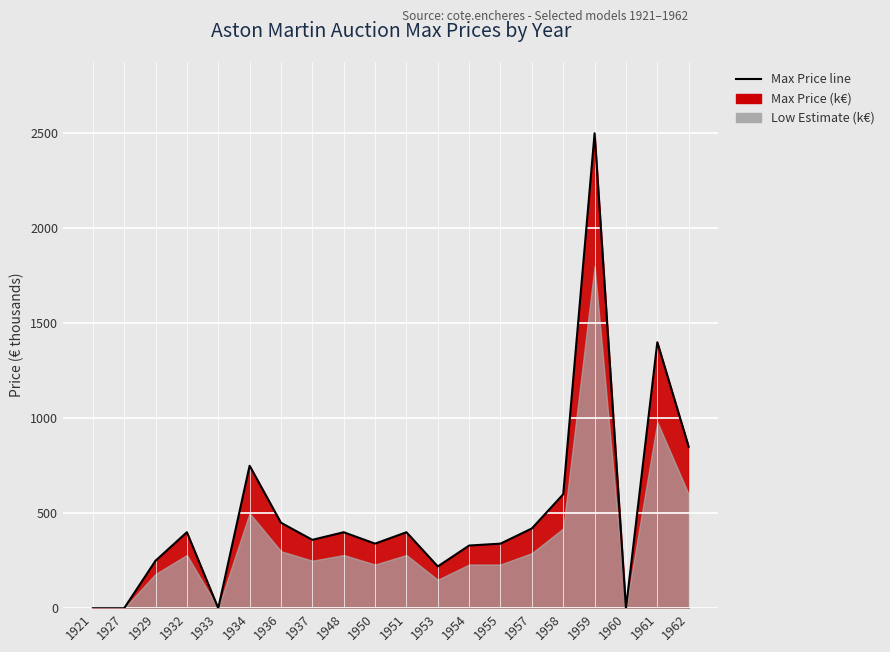

Which has a higher value, 1937 or 1954?

1937